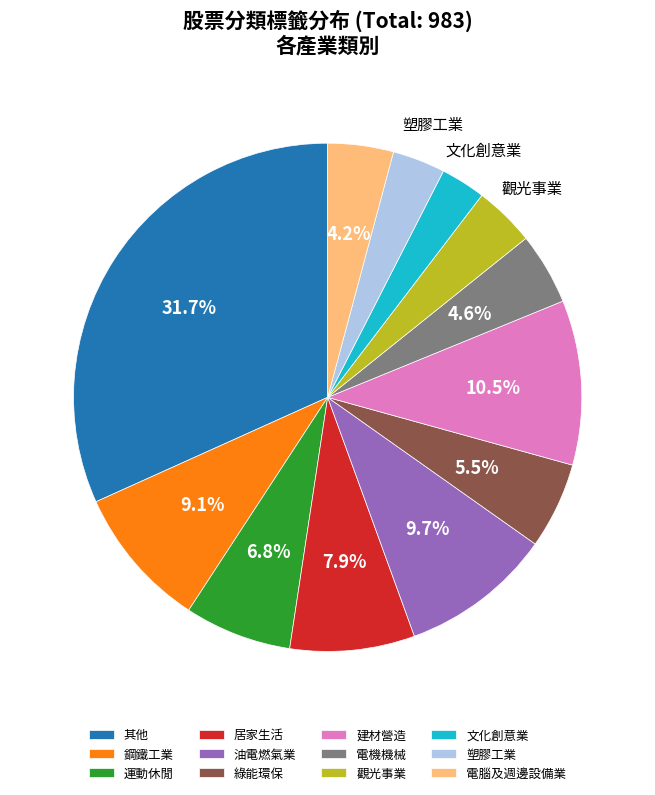

To the nearest percent, what is the difference between the 電腦及週邊設備業 and 油電燃氣業 slice percentages?

5%